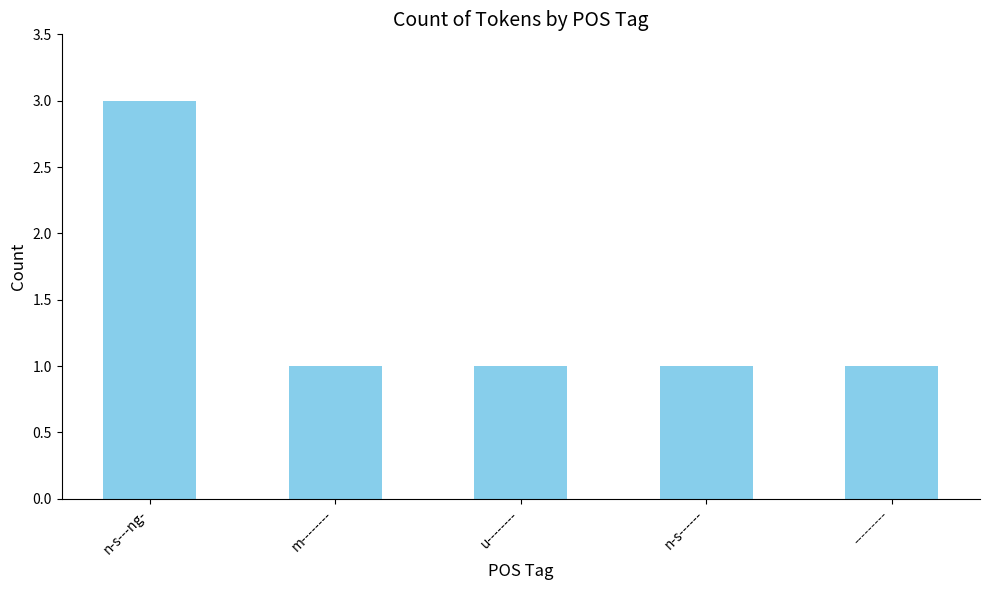

Which has a higher value, n-s---ng- or n-s------?

n-s---ng-